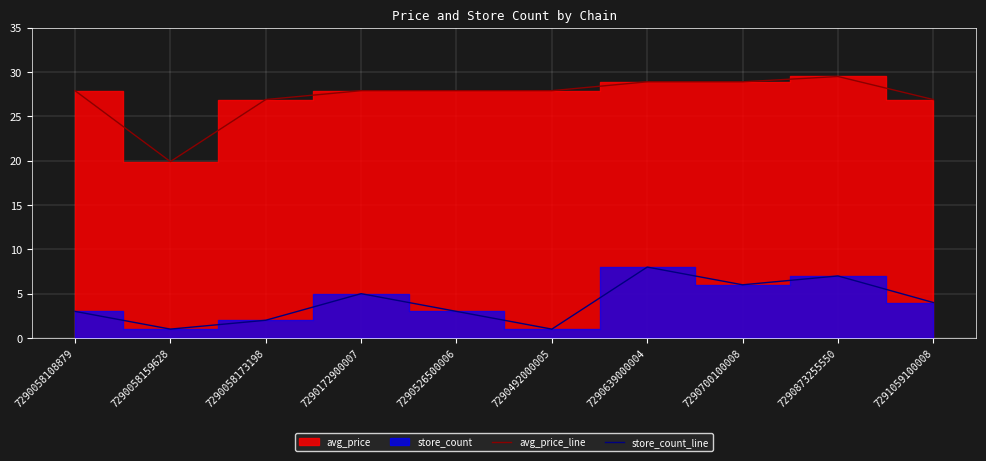

True or false: avg_price_line and store_count_line cross at least once.

False